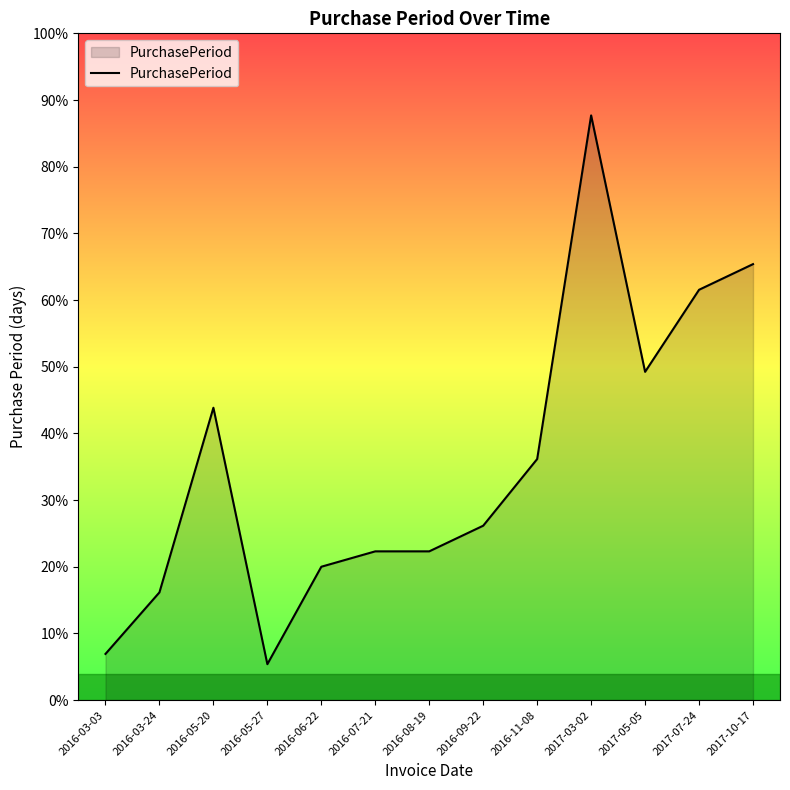

Rank the categories by value from highest to lowest.

2017-03-02, 2017-10-17, 2017-07-24, 2017-05-05, 2016-05-20, 2016-11-08, 2016-09-22, 2016-07-21, 2016-08-19, 2016-06-22, 2016-03-24, 2016-03-03, 2016-05-27